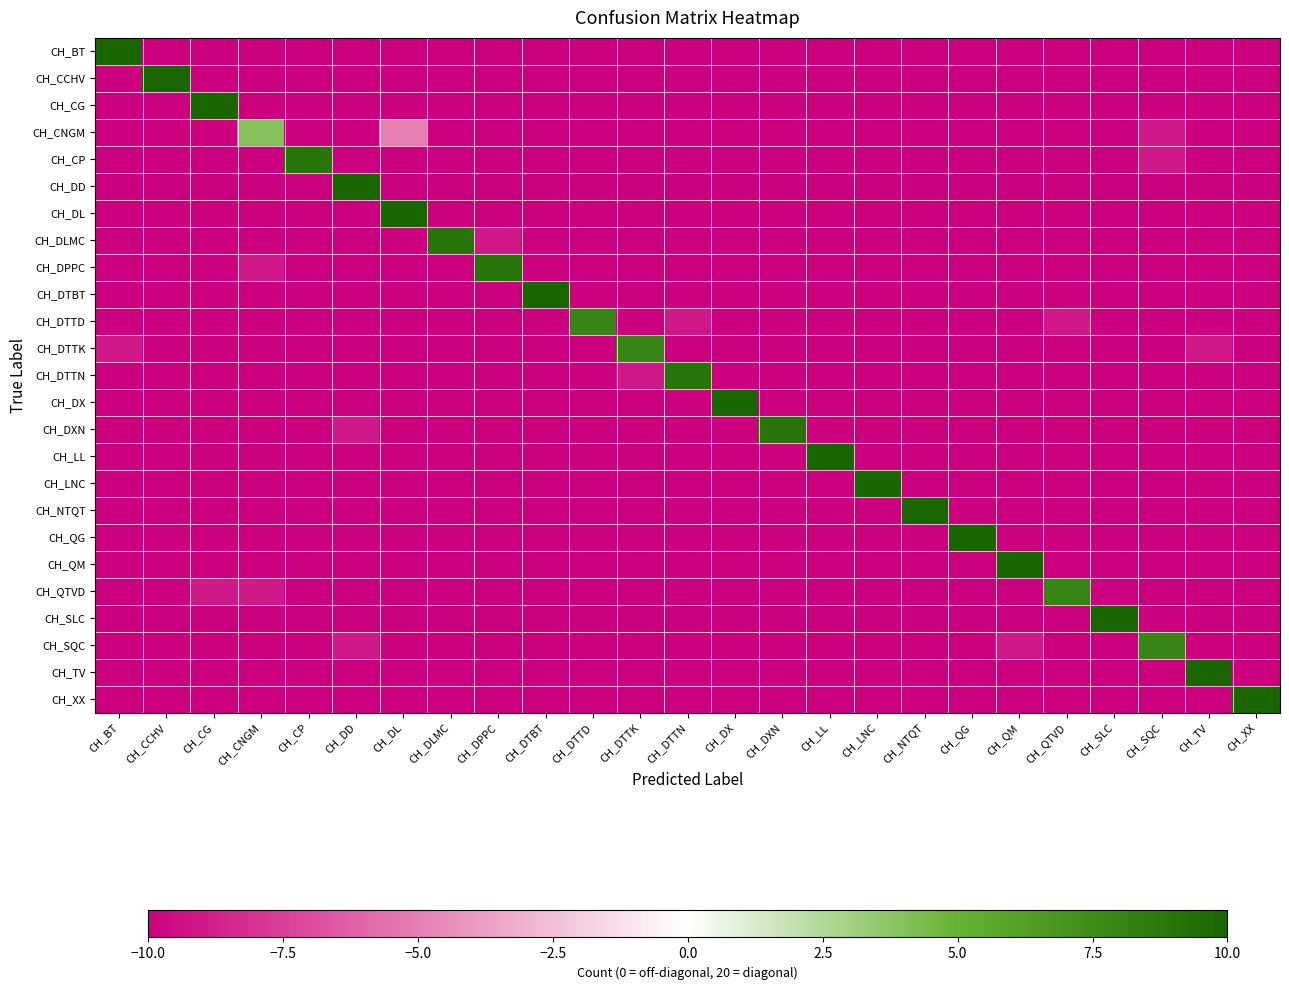

Rank the series at CH_CP from lowest to highest value.

CH_BT, CH_CCHV, CH_CG, CH_CNGM, CH_DD, CH_DL, CH_DLMC, CH_DPPC, CH_DTBT, CH_DTTD, CH_DTTK, CH_DTTN, CH_DX, CH_DXN, CH_LL, CH_LNC, CH_NTQT, CH_QG, CH_QM, CH_QTVD, CH_SLC, CH_SQC, CH_TV, CH_XX, CH_CP